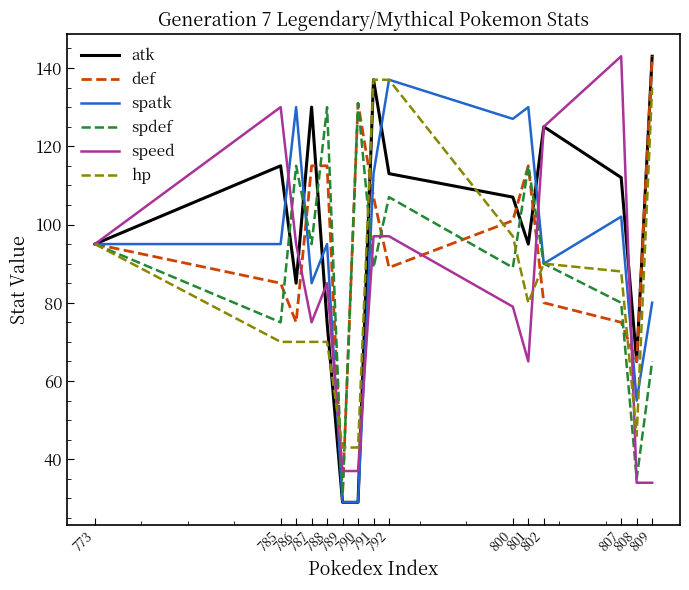

At how many categories does at least one series exceed 111?

12